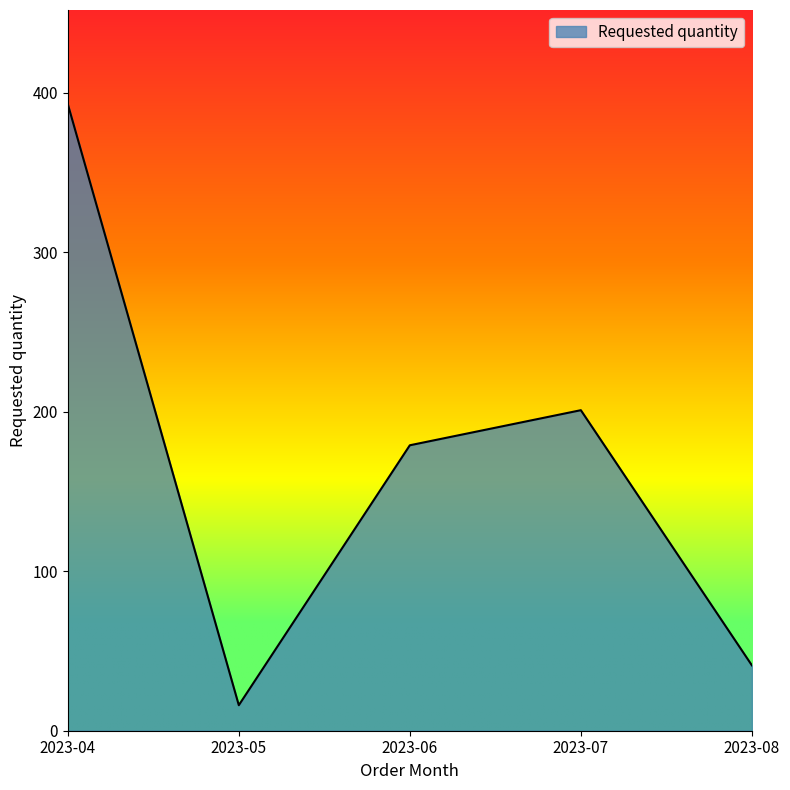

Which category has the lowest value across all series?

2023-05